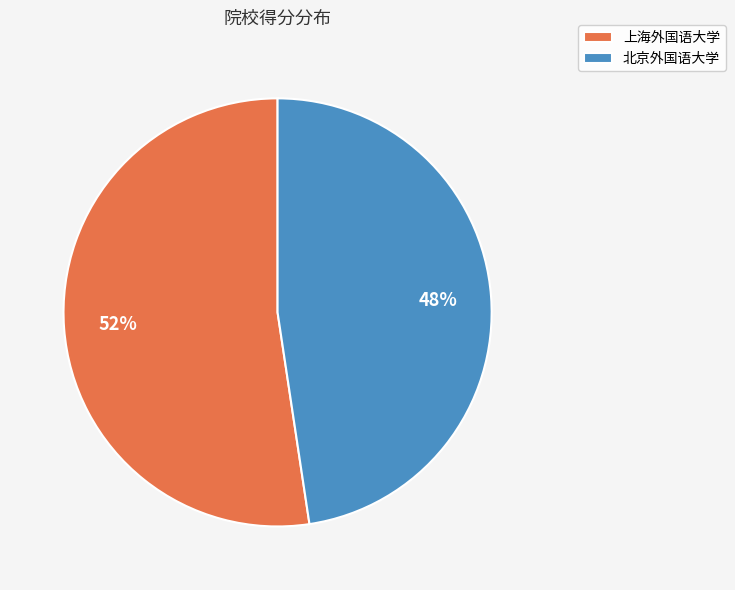

Combined, do 北京外国语大学 and 上海外国语大学 account for over 50%?

Yes